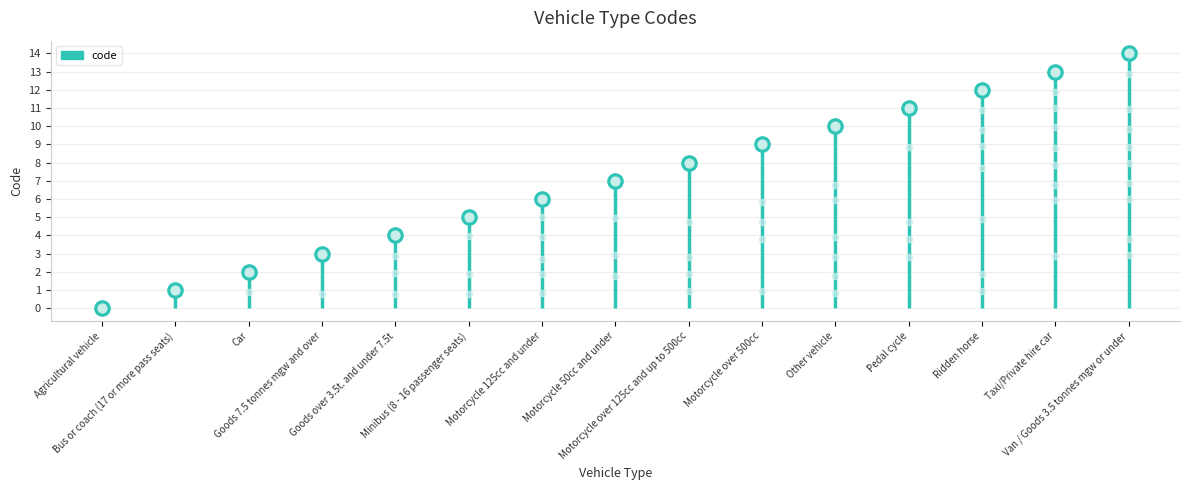

What is the ratio of the value at Taxi/Private hire car to the value at Motorcycle 50cc and under?

1.9